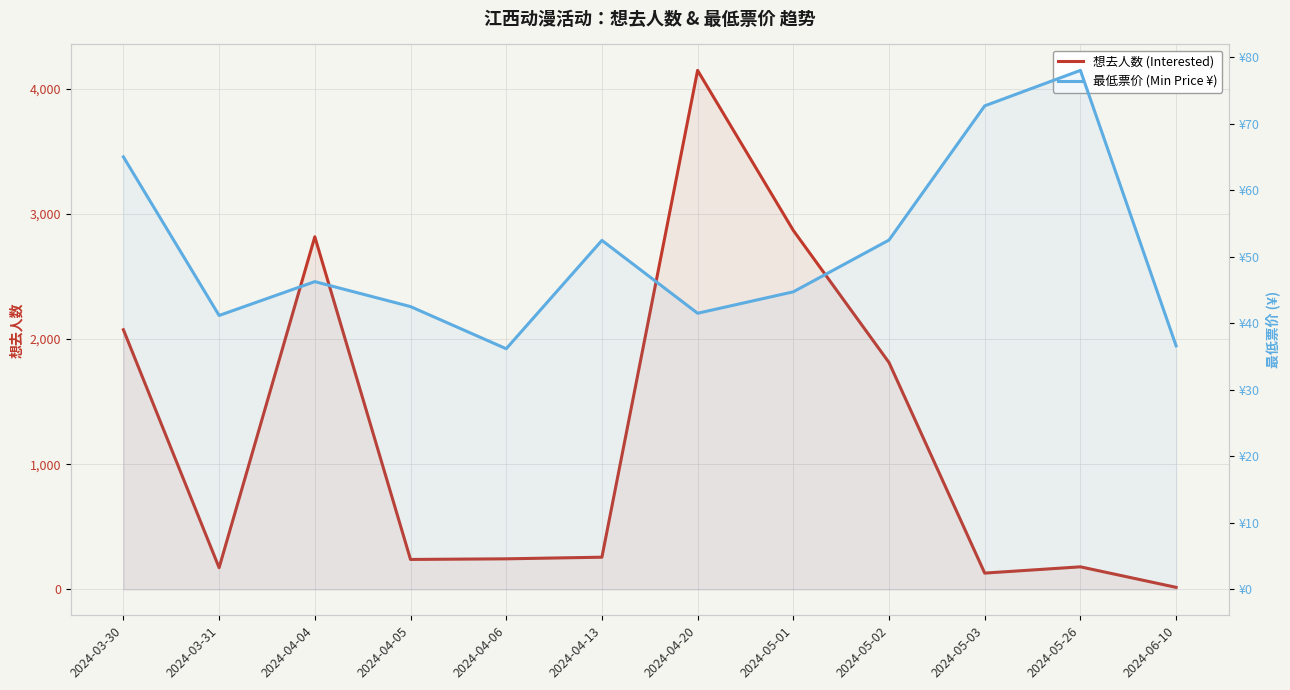

At which category is the sum across all series the highest?

2024-04-20